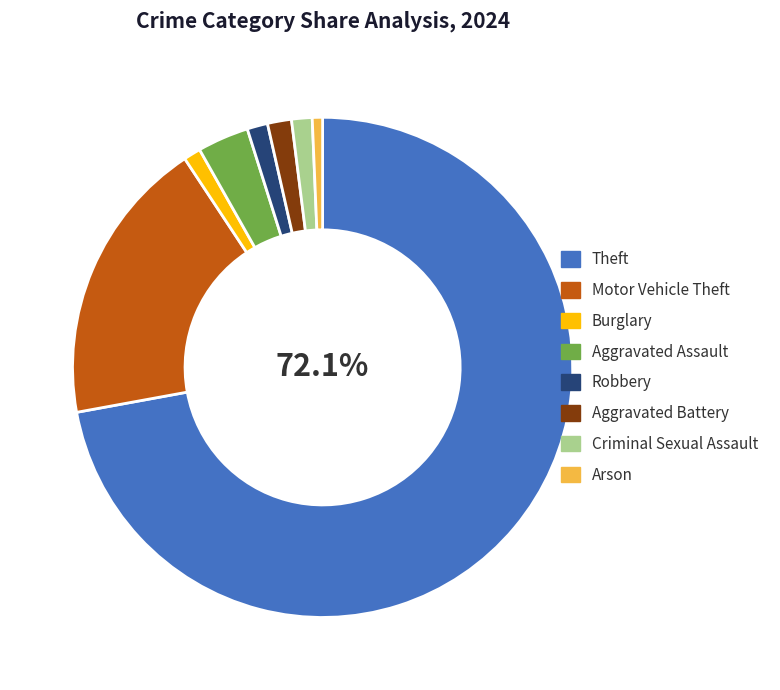

Is Theft the majority of the pie?

Yes